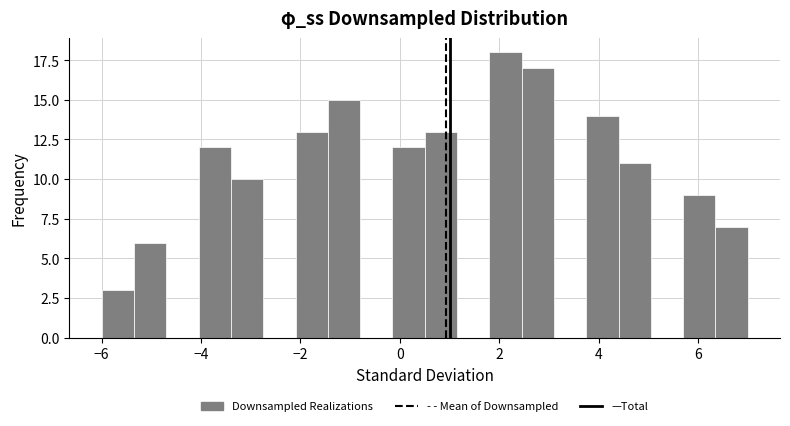

Read against the x-axis, roughly where is the centre of the tallest bar?

2.2